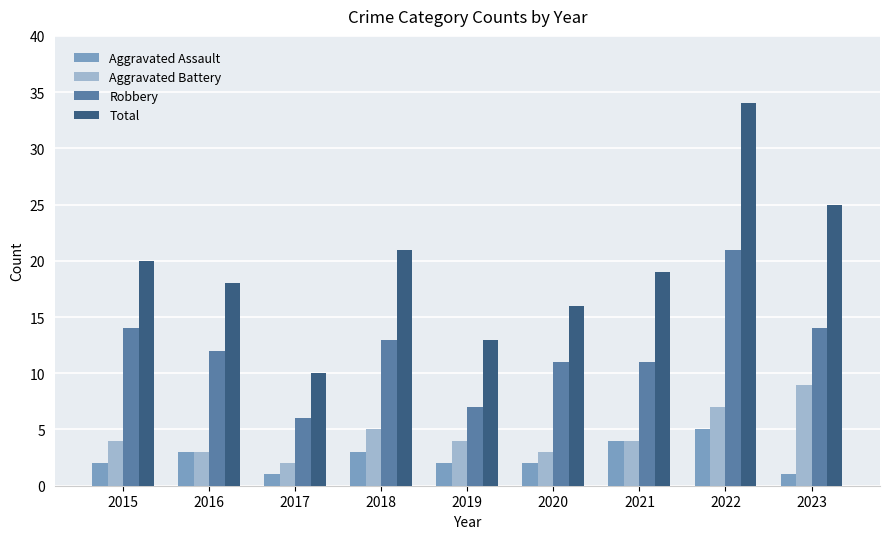

What is the sum of all Robbery values?

109